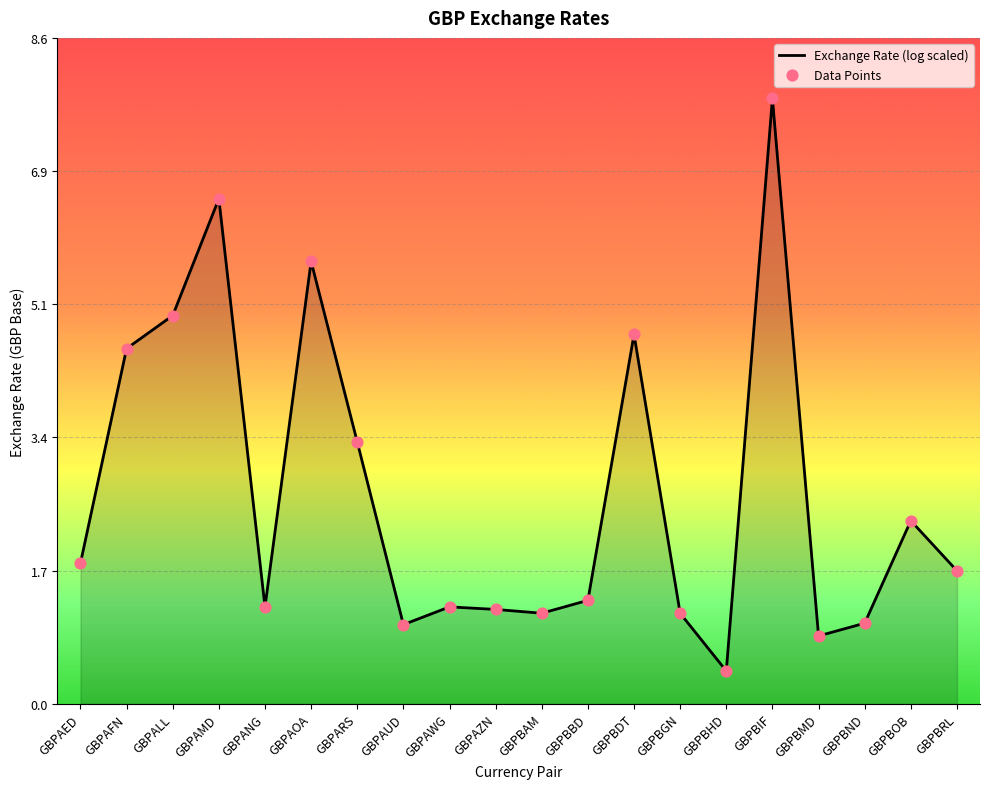

What is the change in value from GBPBMD to GBPBND?

+0.2